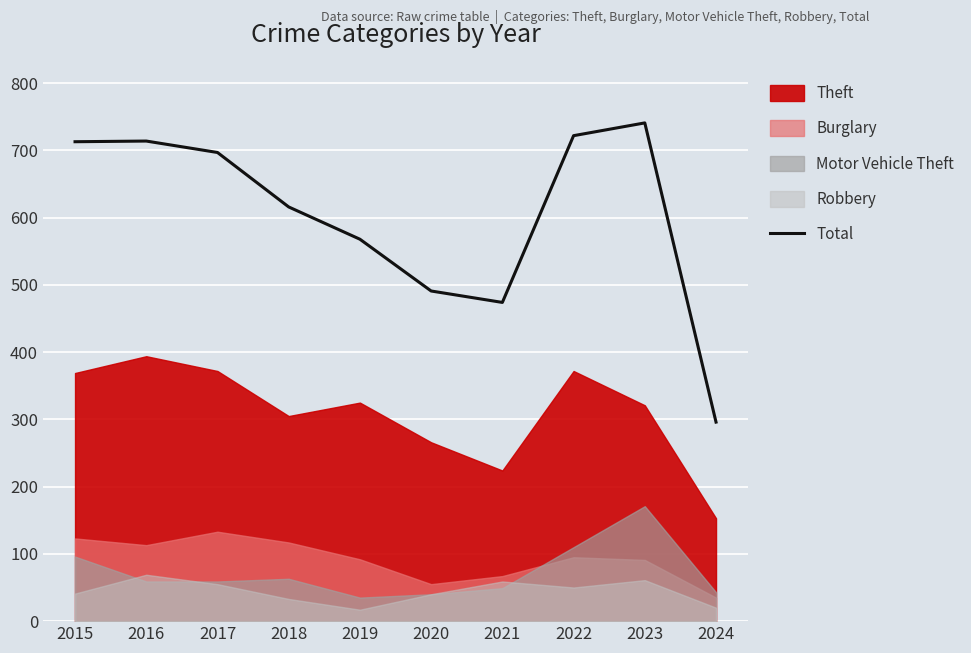

Reading left to right, extract all data points from this chart.

2015=713	2016=714	2017=697	2018=616	2019=568	2020=491	2021=474	2022=722	2023=741	2024=296